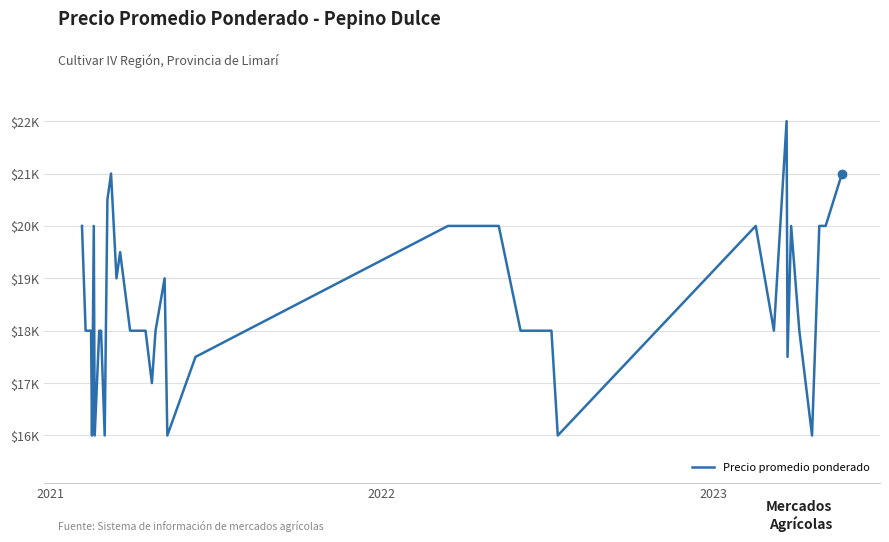

Does the chart display data point markers on the line(s)?

No